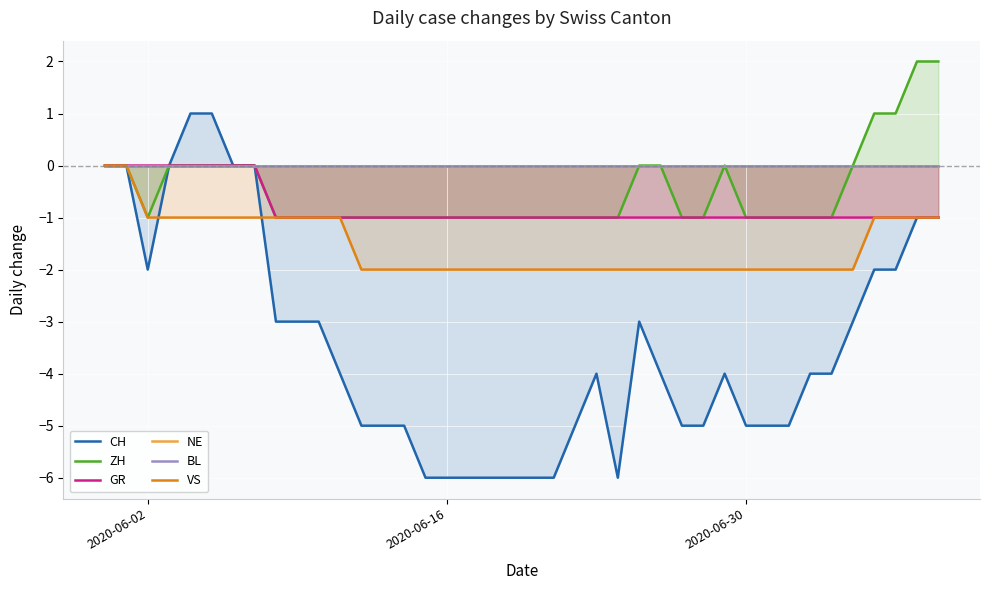

How many categories are shown in the chart?

40